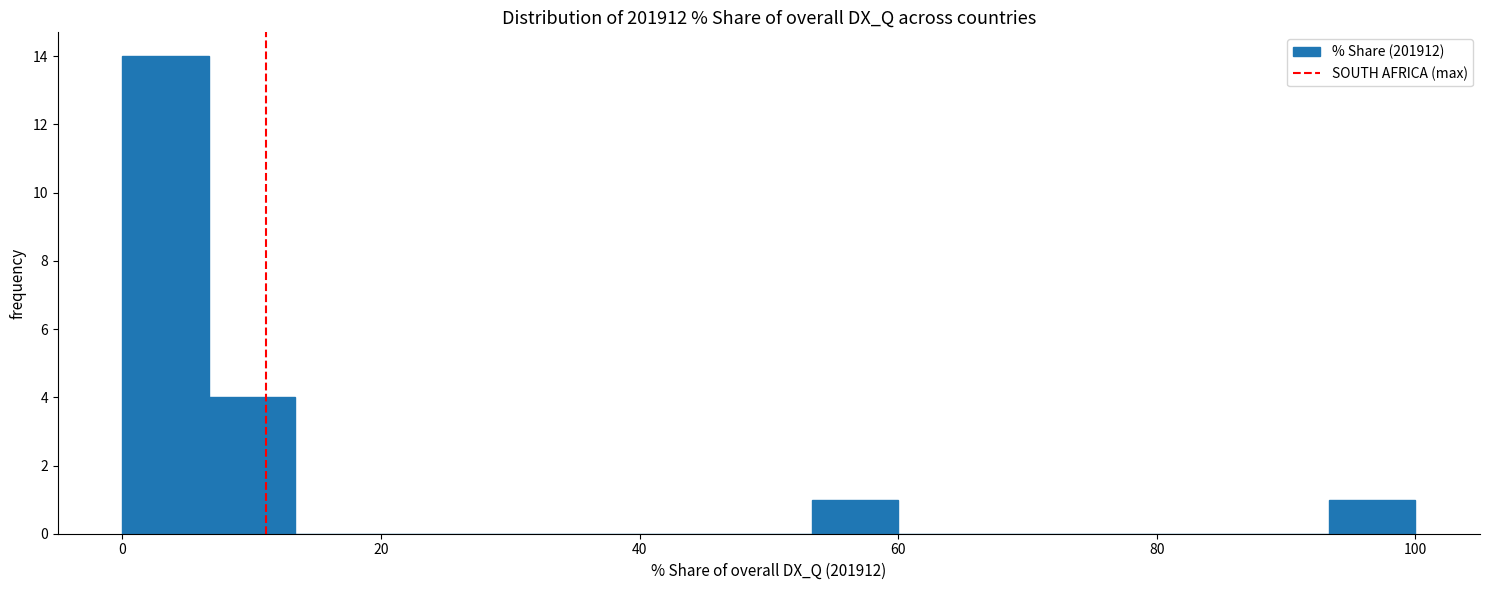

Read against the x-axis, roughly where is the centre of the tallest bar?

4